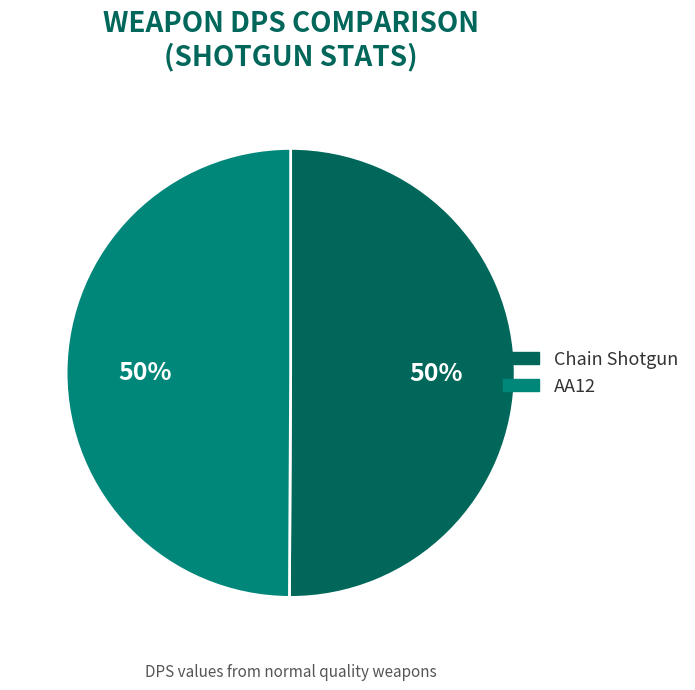

Do Chain Shotgun and AA12 together represent more than half of the pie?

Yes